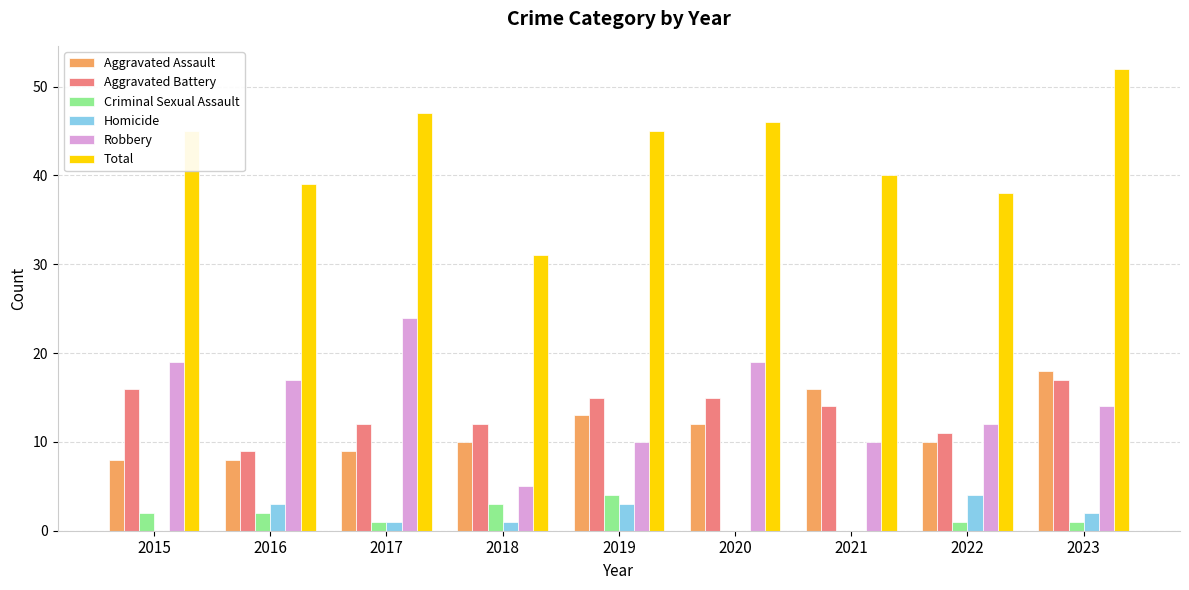

What is the highest value of the Aggravated Battery series?

17